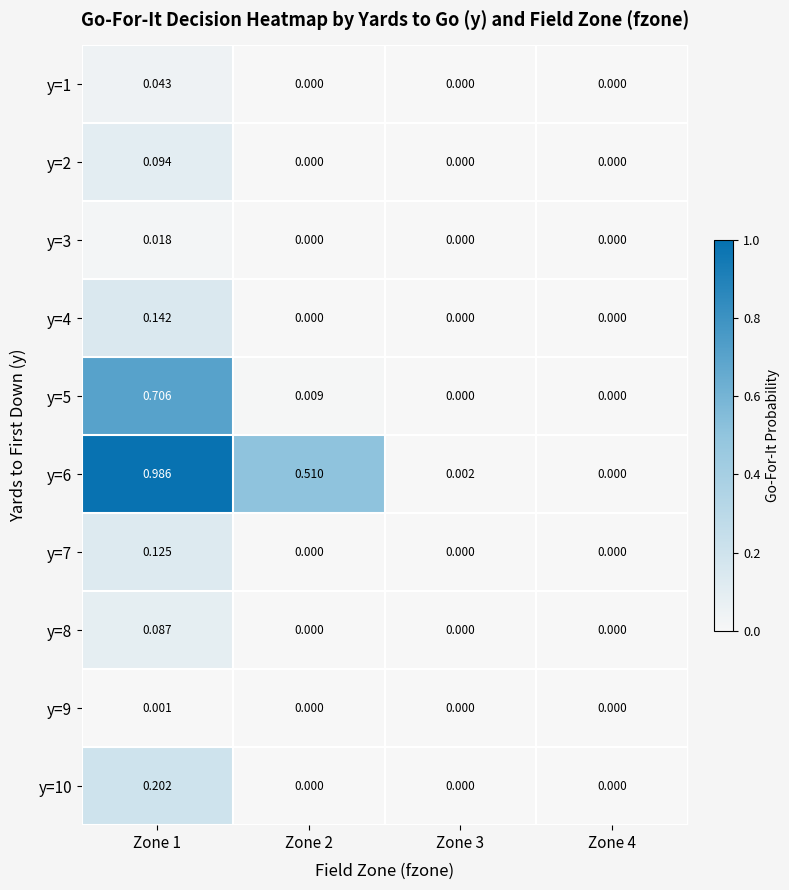

Reading left to right, extract all data points from this chart.

y=1: Zone 1=0.0	Zone 2=0.0	Zone 3=0.0	Zone 4=0.0
y=2: Zone 1=0.1	Zone 2=0.0	Zone 3=0.0	Zone 4=0.0
y=3: Zone 1=0.0	Zone 2=0.0	Zone 3=0.0	Zone 4=0.0
y=4: Zone 1=0.1	Zone 2=0.0	Zone 3=0.0	Zone 4=0.0
y=5: Zone 1=0.7	Zone 2=0.0	Zone 3=0.0	Zone 4=0.0
y=6: Zone 1=1.0	Zone 2=0.5	Zone 3=0.0	Zone 4=0.0
y=7: Zone 1=0.1	Zone 2=0.0	Zone 3=0.0	Zone 4=0.0
y=8: Zone 1=0.1	Zone 2=0.0	Zone 3=0.0	Zone 4=0.0
y=9: Zone 1=0.0	Zone 2=0.0	Zone 3=0.0	Zone 4=0.0
y=10: Zone 1=0.2	Zone 2=0.0	Zone 3=0.0	Zone 4=0.0